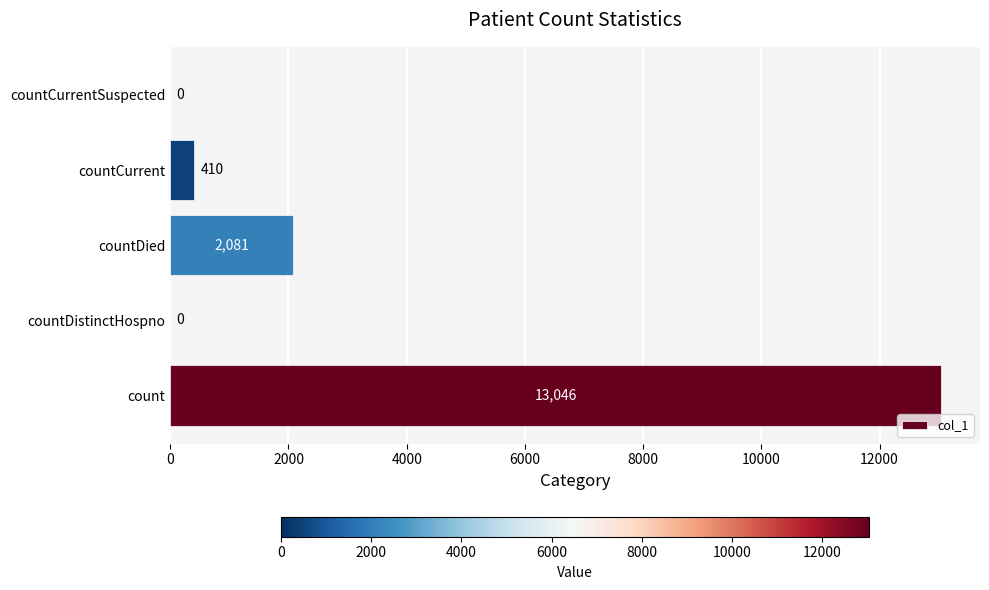

The value at countDied is 2081. True or false?

True